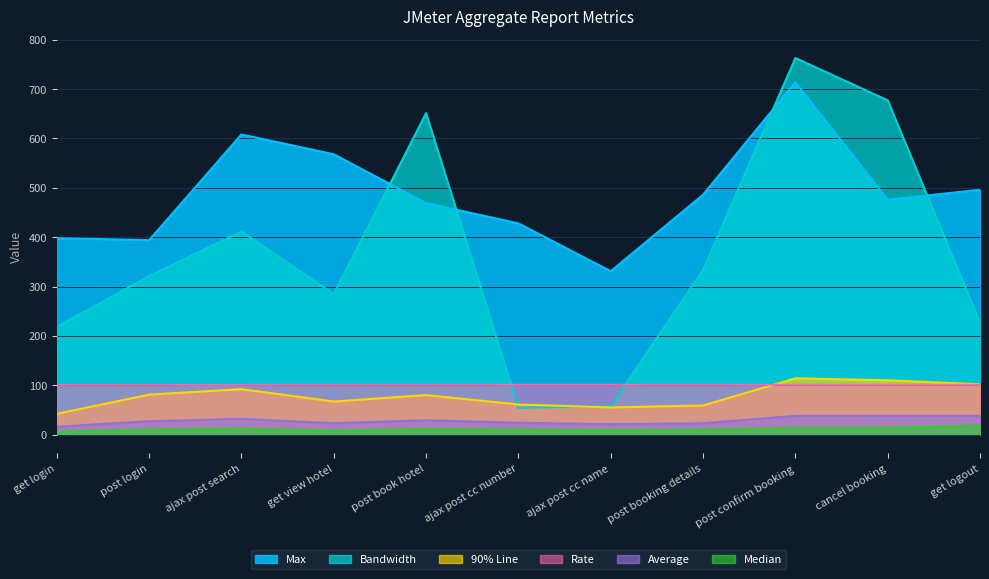

How many lines are shown in the chart?

6